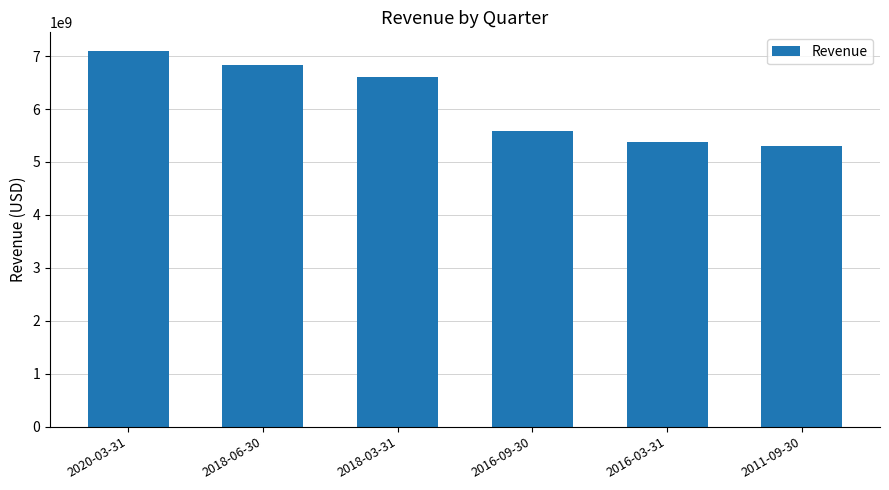

Reading left to right, extract all data points from this chart.

2020-03-31=7094000000	2018-06-30=6824000000	2018-03-31=6597000000	2016-09-30=5591000000	2016-03-31=5378000000	2011-09-30=5307000000